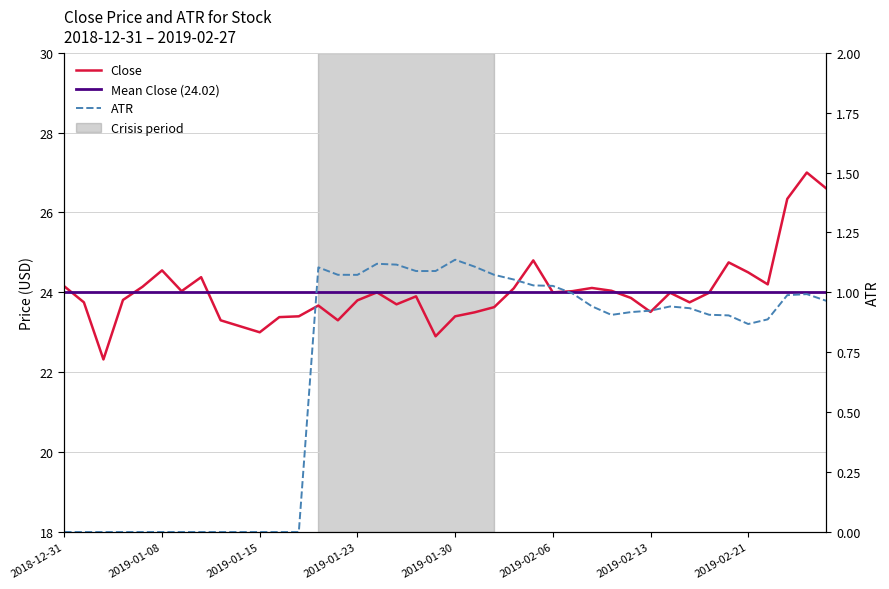

What is the value of the Close point at the 40th from the left?

26.6